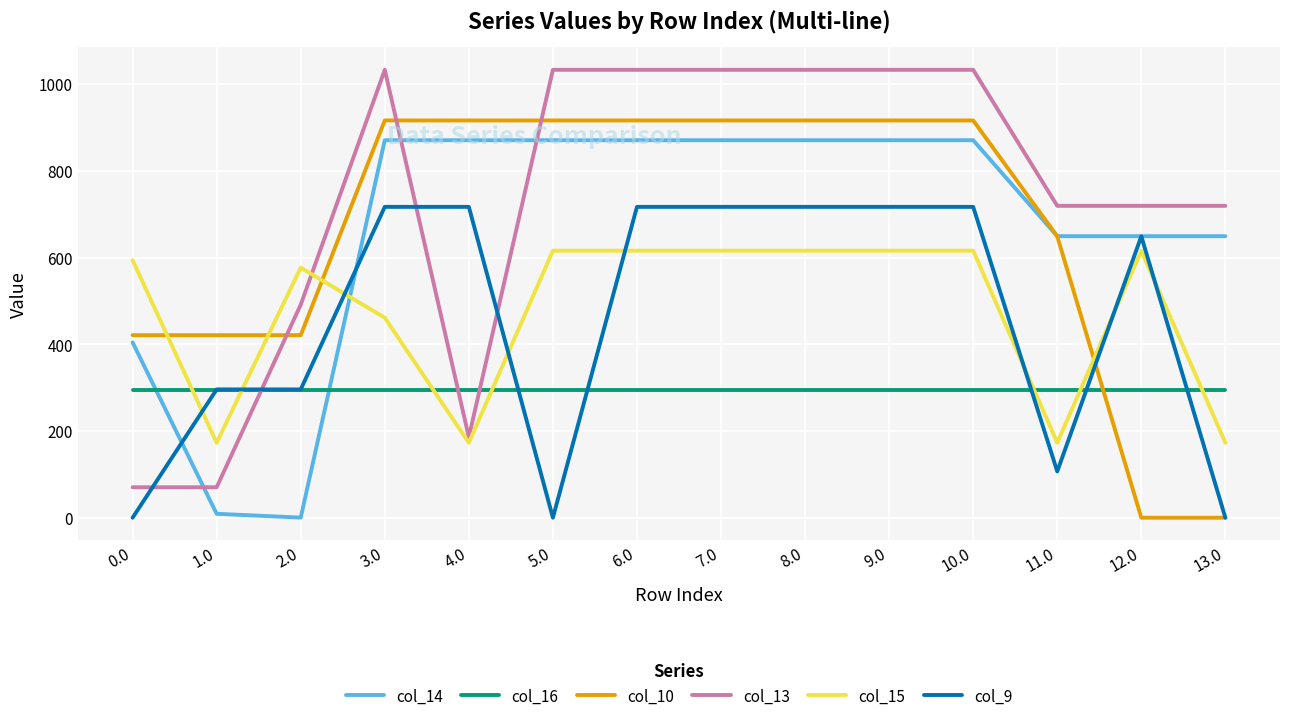

True or false: col_10 has a value of 649.0 at 11.0.

True